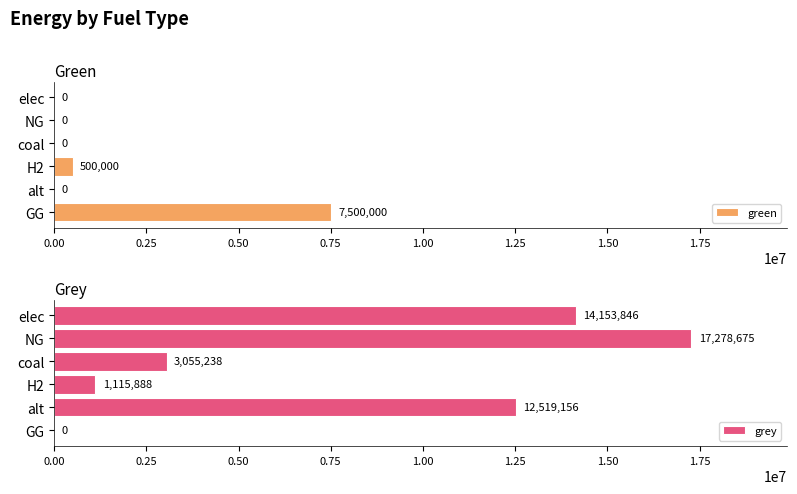

Where is green nearest to the value 3750000?

H2